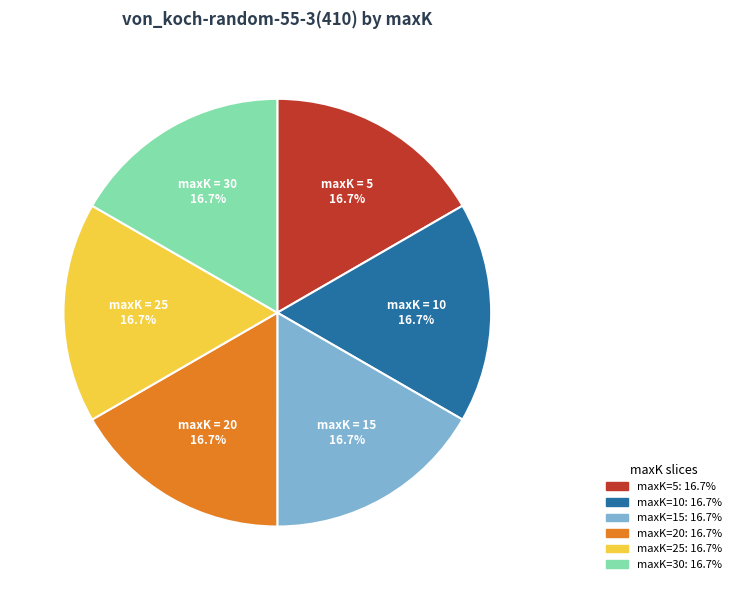

Does any single category account for the majority?

No